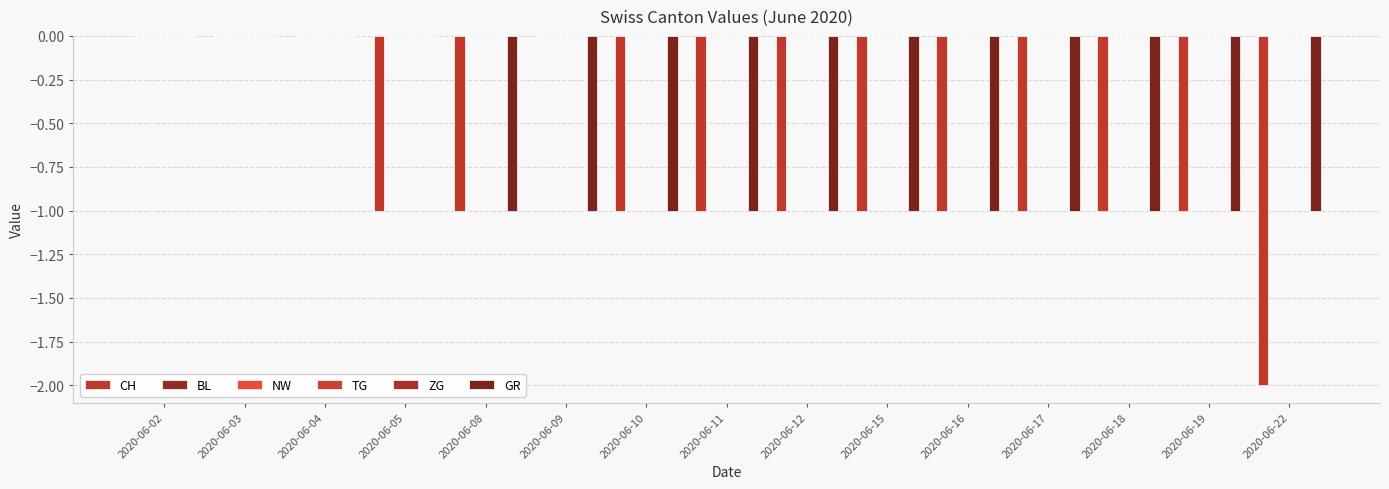

Are the bars grouped side by side (vs. stacked)?

Yes